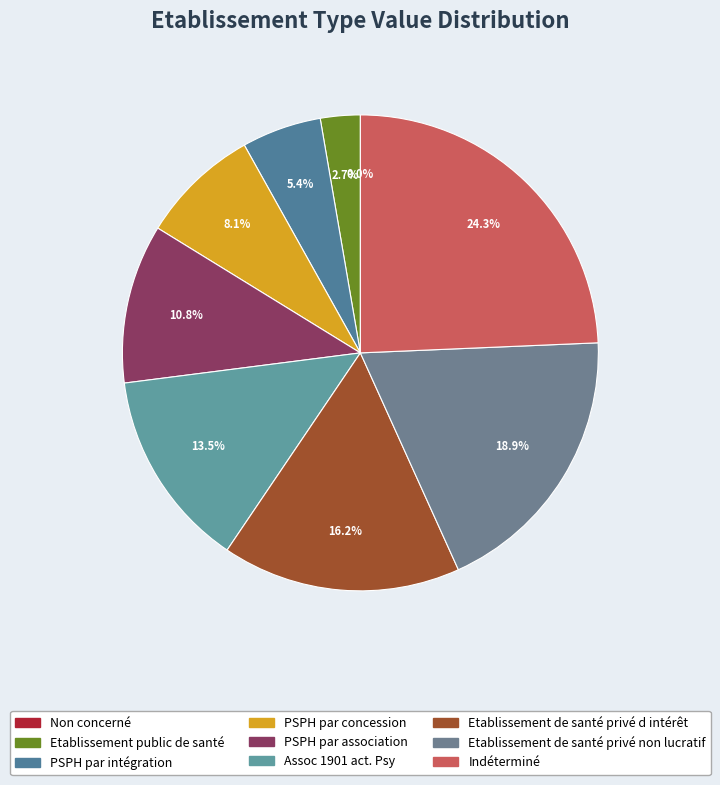

Does Non concerné account for over 50% of the chart?

No